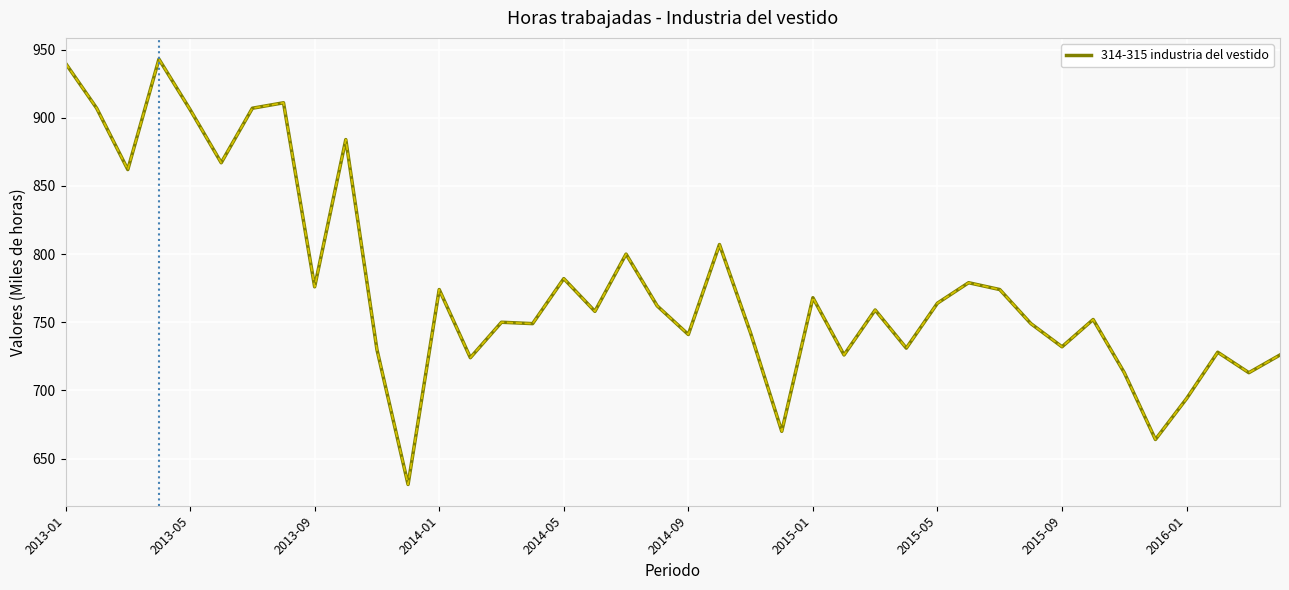

What is the minimum value shown in the chart?

631